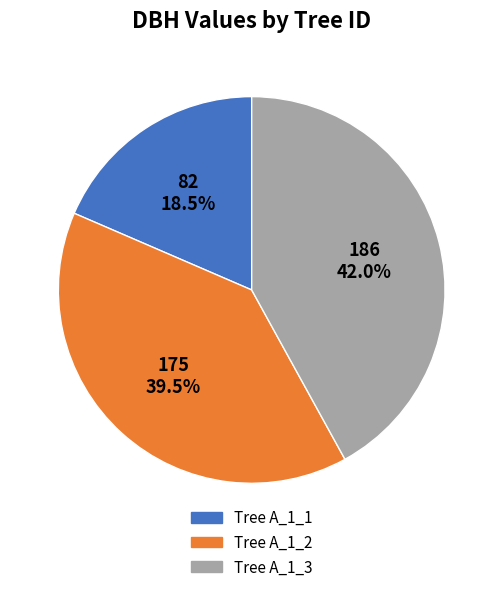

Does any single category account for the majority?

No